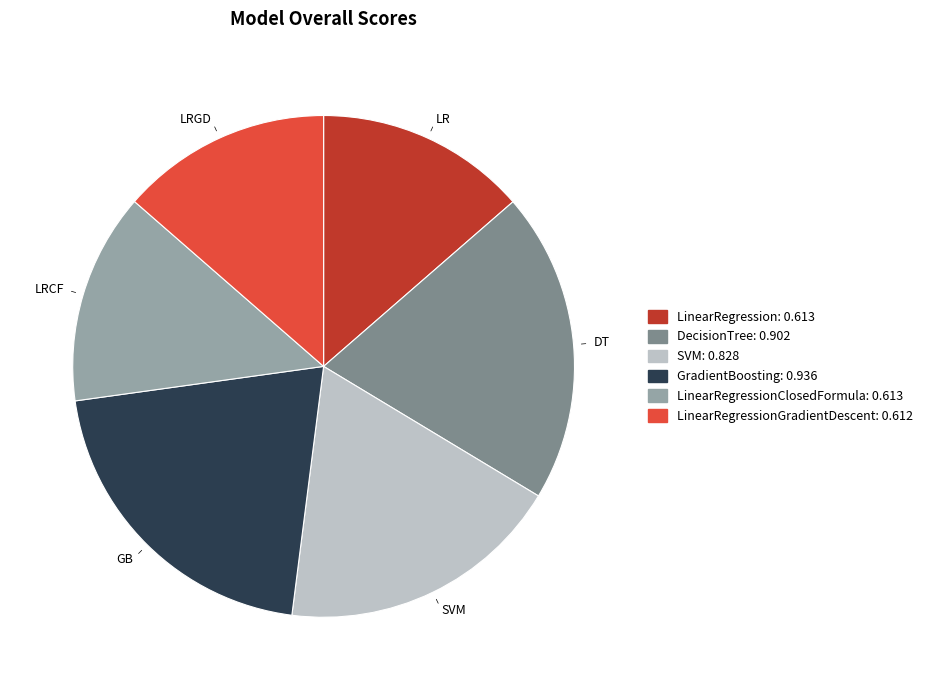

True or false: SVM accounts for 10% of the total.

False